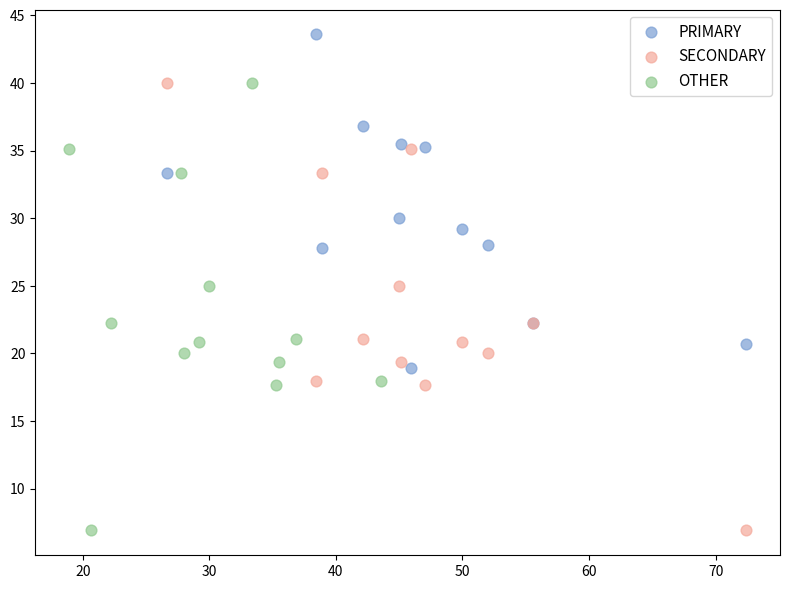

Which series contains the highest Y value?

PRIMARY